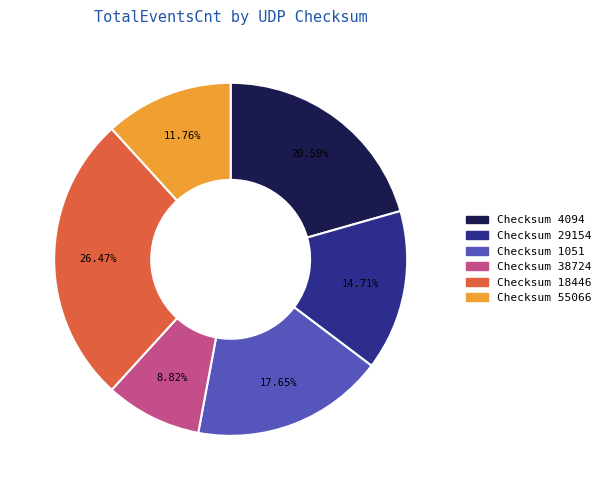

Does Checksum 18446 account for over 50% of the chart?

No